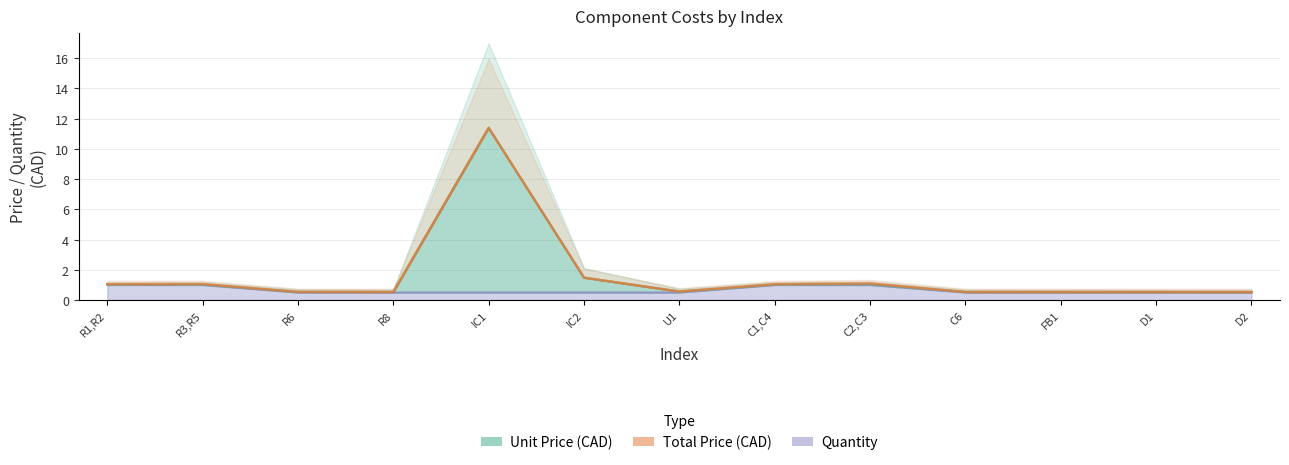

What is the smallest value displayed?

0.5